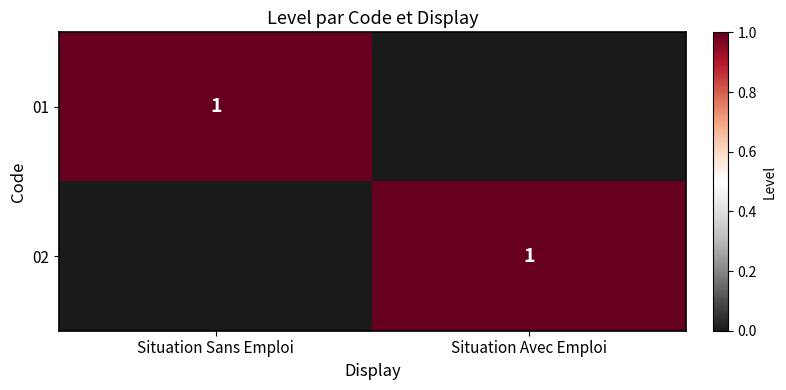

Is it true that 01 equals 2 at Situation Sans Emploi?

False